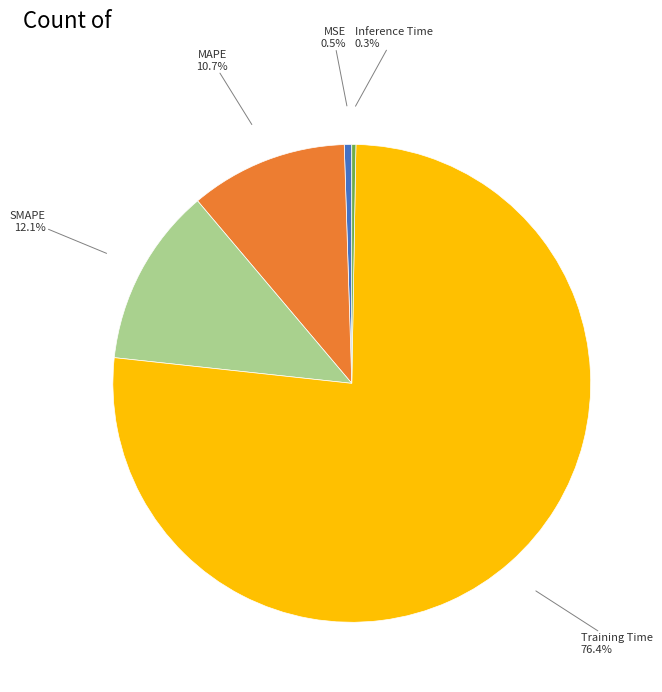

Is there a majority slice in this chart?

Yes